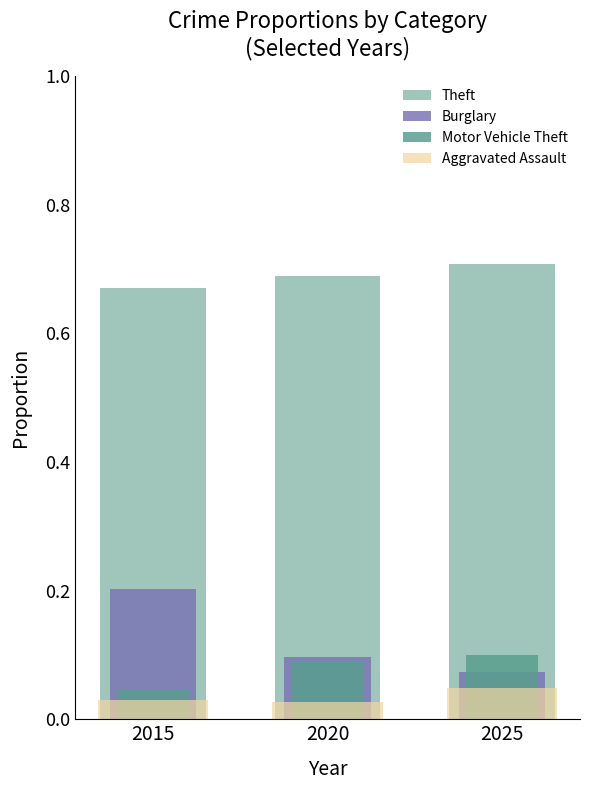

List the labels in order of Burglary value, largest first.

2015, 2020, 2025